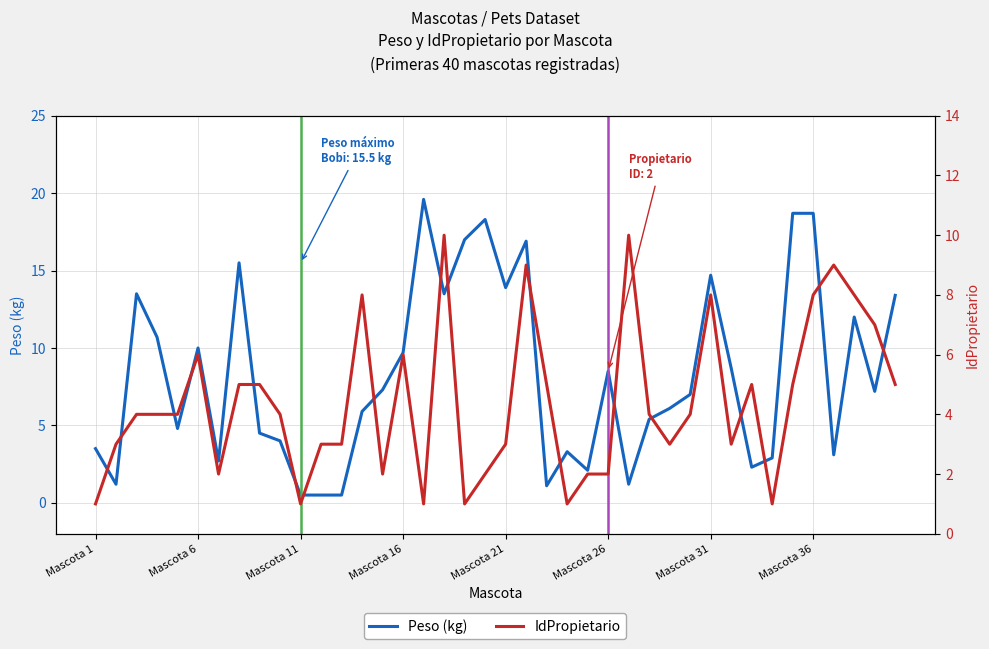

The value of IdPropietario at Mascota 31 is 0.8. True or false?

False